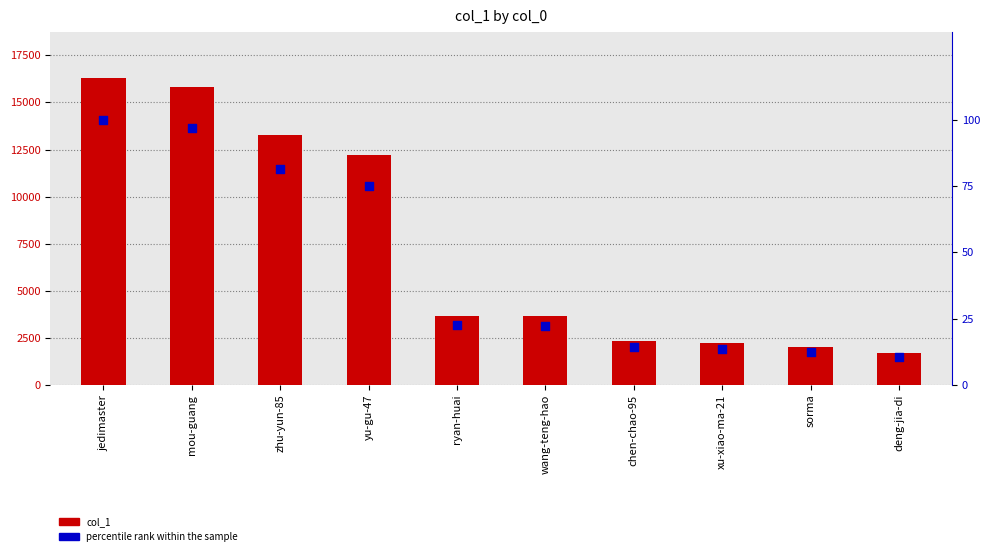

Is the value of col_1 at mou-guang greater than the value of percentile rank within the sample at wang-teng-hao?

Yes